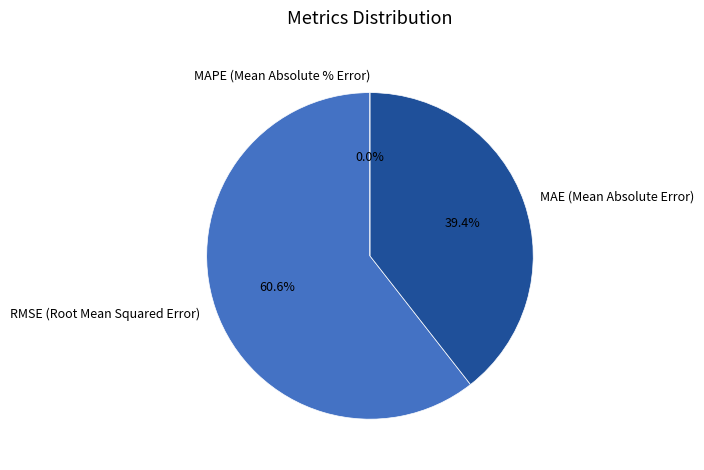

What is the total percentage of MAE (Mean Absolute Error) and RMSE (Root Mean Squared Error)?

100.0%